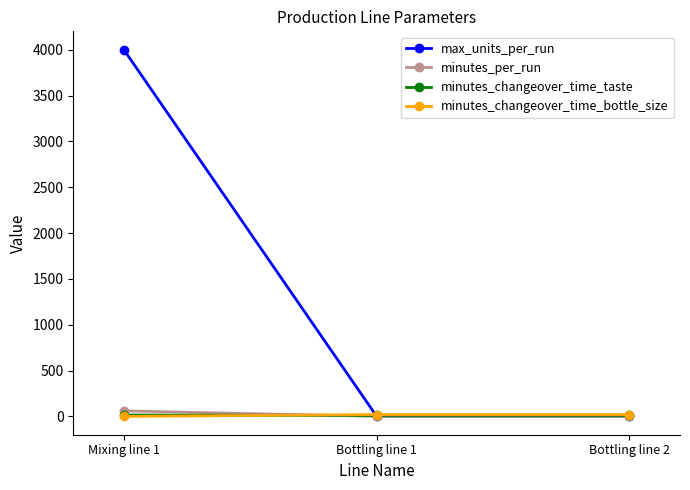

At which category is the sum across all series the highest?

Mixing line 1